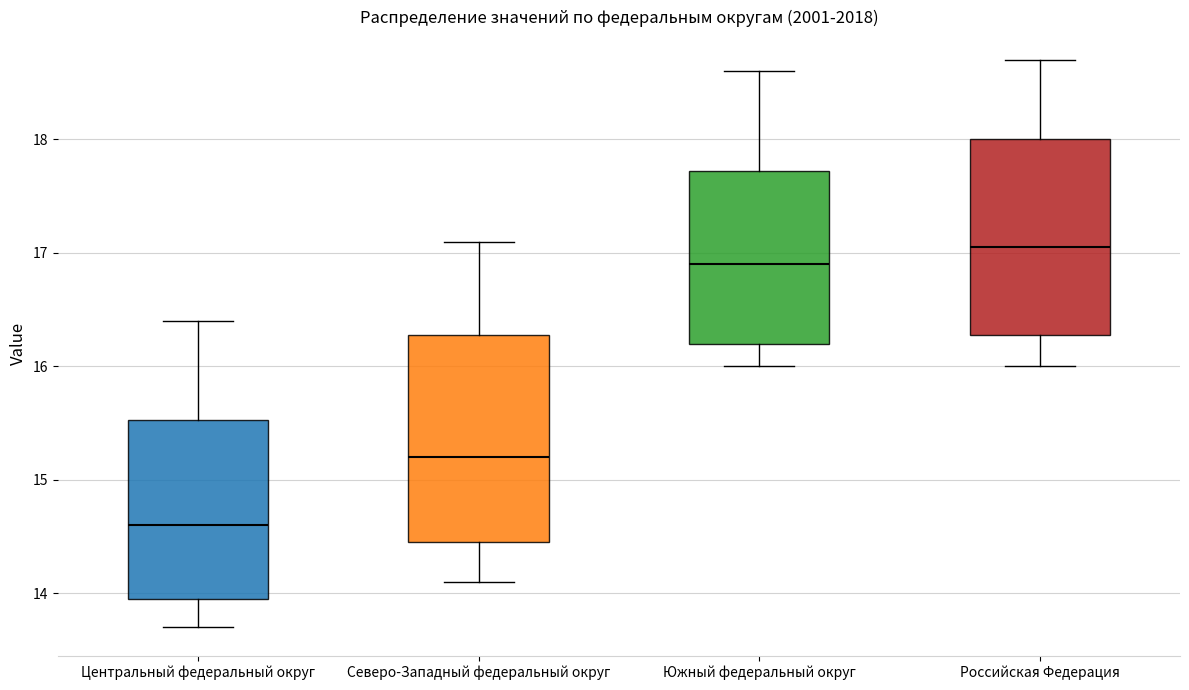

Reading left to right, transcribe this box plot: for each box, give where its median line is, the range the box spans, and where its two whiskers end, as read against the y-axis. The values are not printed on the chart, so give them approximately, as read against the axis.

Центральный федеральный округ: median 14.6, box 14.0 to 15.5, whiskers 13.7 to 16.4
Северо-Западный федеральный округ: median 15.2, box 14.5 to 16.3, whiskers 14.1 to 17.1
Южный федеральный округ: median 16.9, box 16.2 to 17.7, whiskers 16.0 to 18.6
Российская Федерация: median 17.1, box 16.3 to 18.0, whiskers 16.0 to 18.7